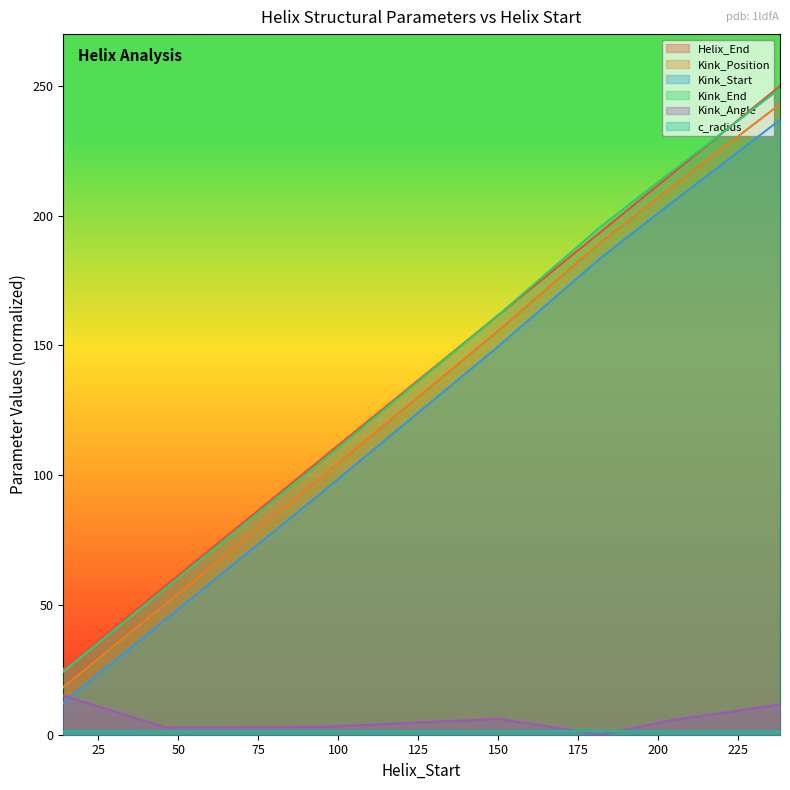

Which series changed the most between 46 and 204?

Kink_Position